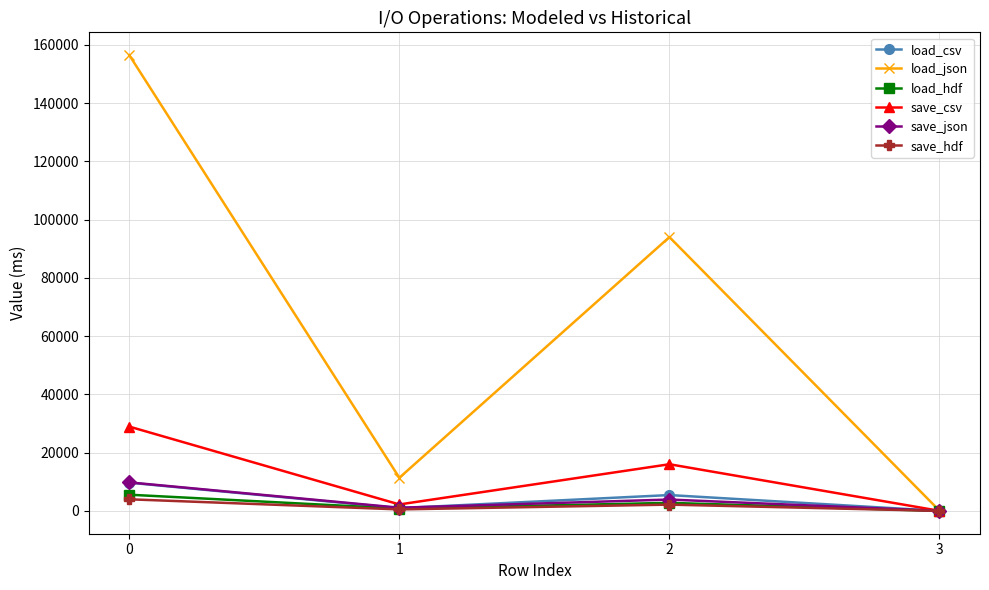

True or false: save_json has more than 0 interior local peaks.

True